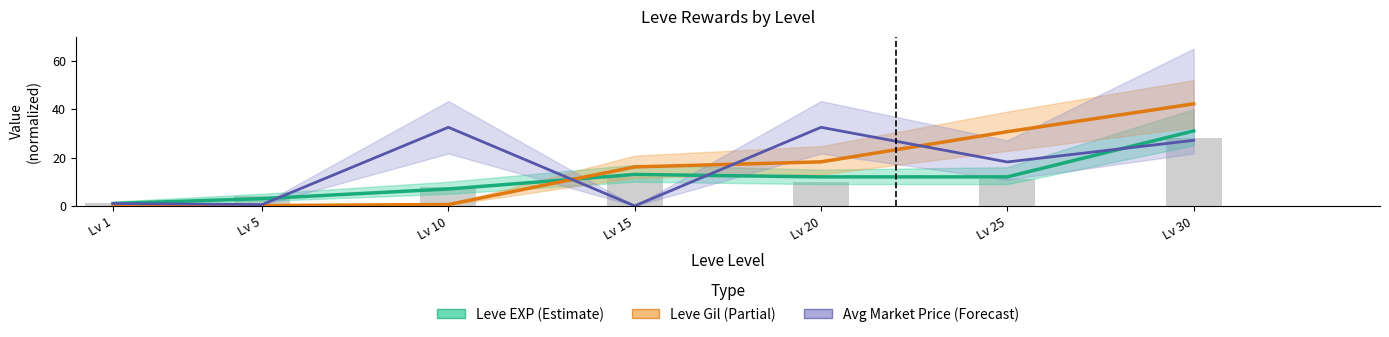

Rank the series at Lv 30 from lowest to highest value.

Avg Market Price (Forecast), Leve EXP (Estimate), Leve Gil (Partial)